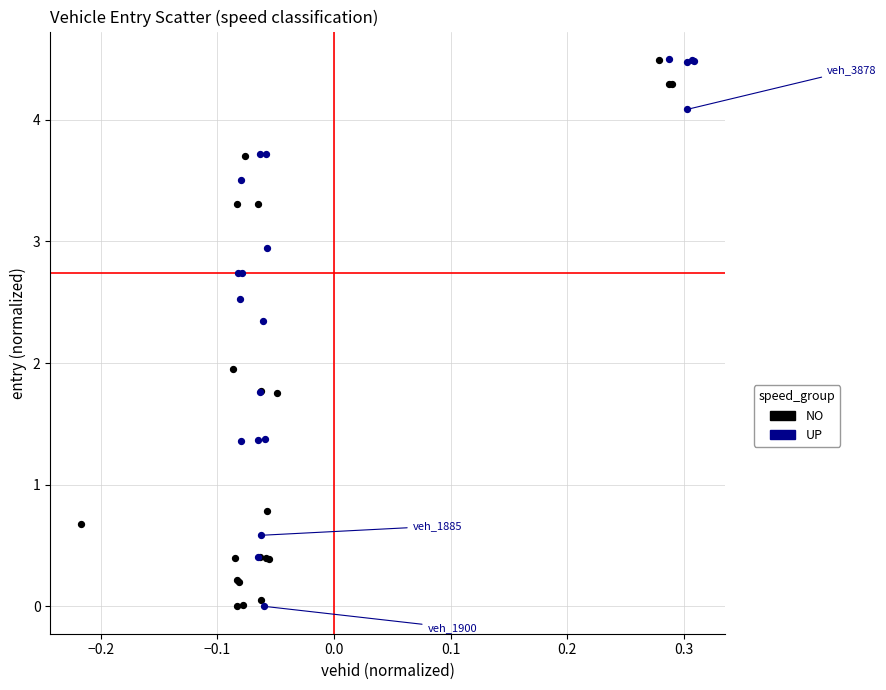

Which series has the largest Y range (max minus min)?

UP